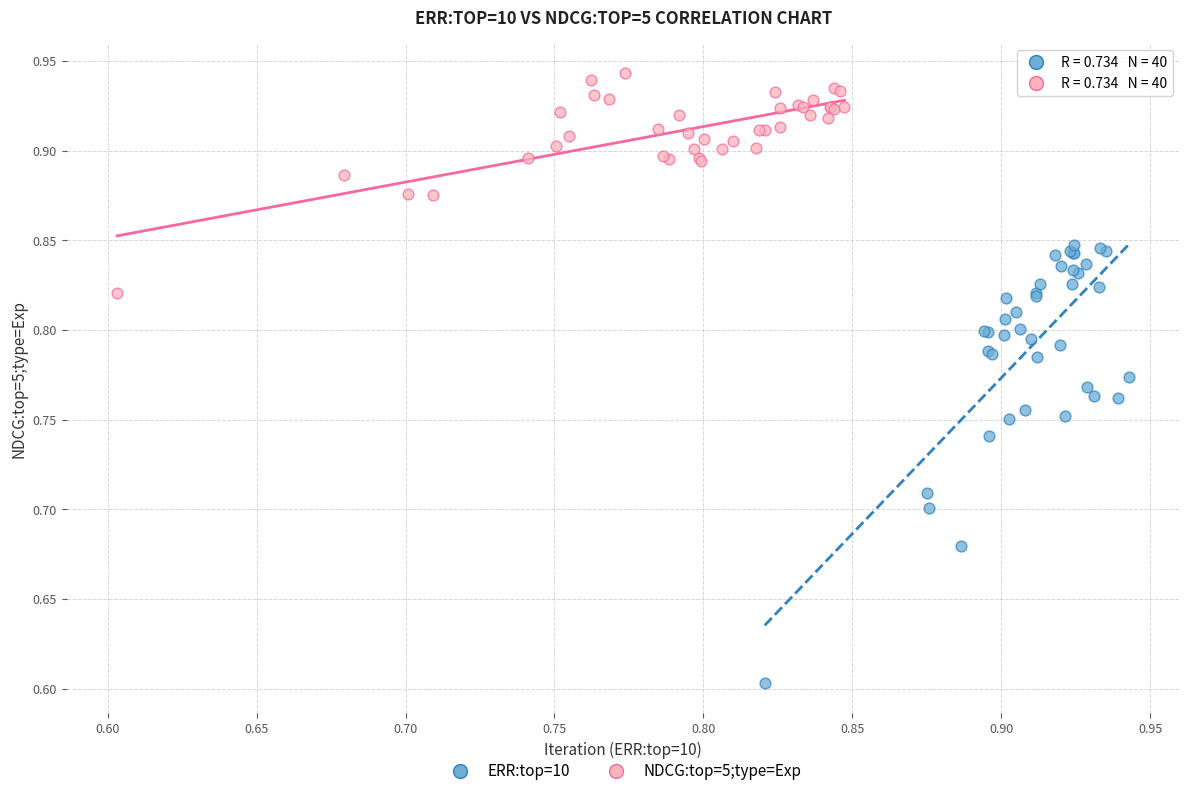

Which series contains the highest Y value?

NDCG:top=5;type=Exp